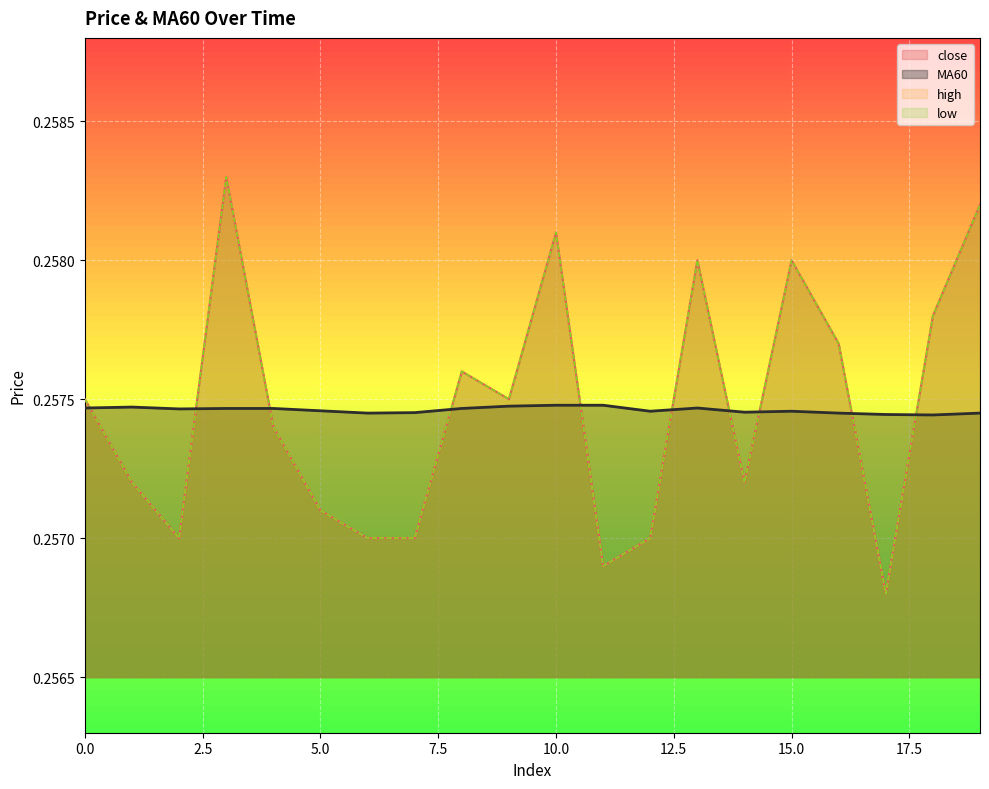

Which series ends up on top after the final intersection of MA60 and close?

close